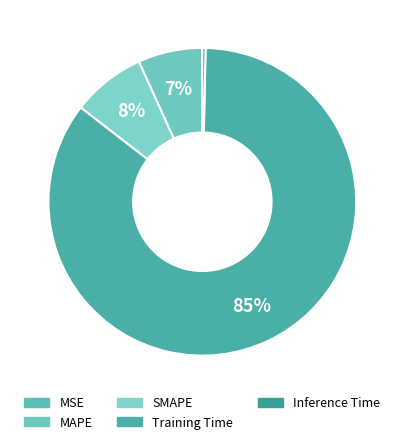

Is there a majority slice in this chart?

Yes